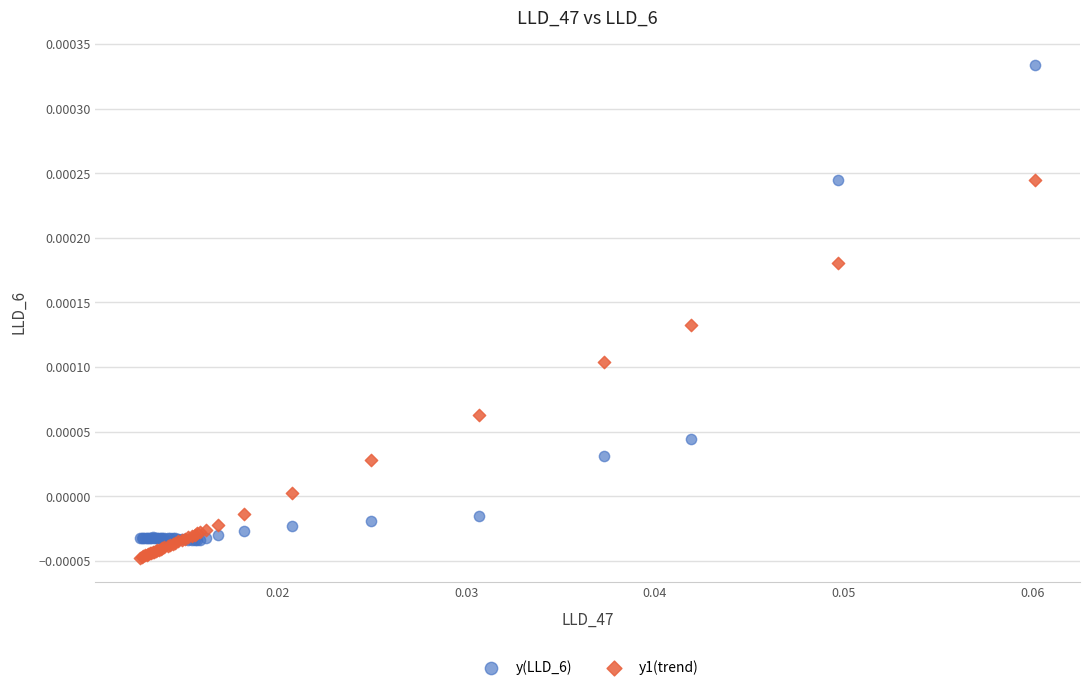

Which series reaches the minimum Y coordinate?

y1(trend)